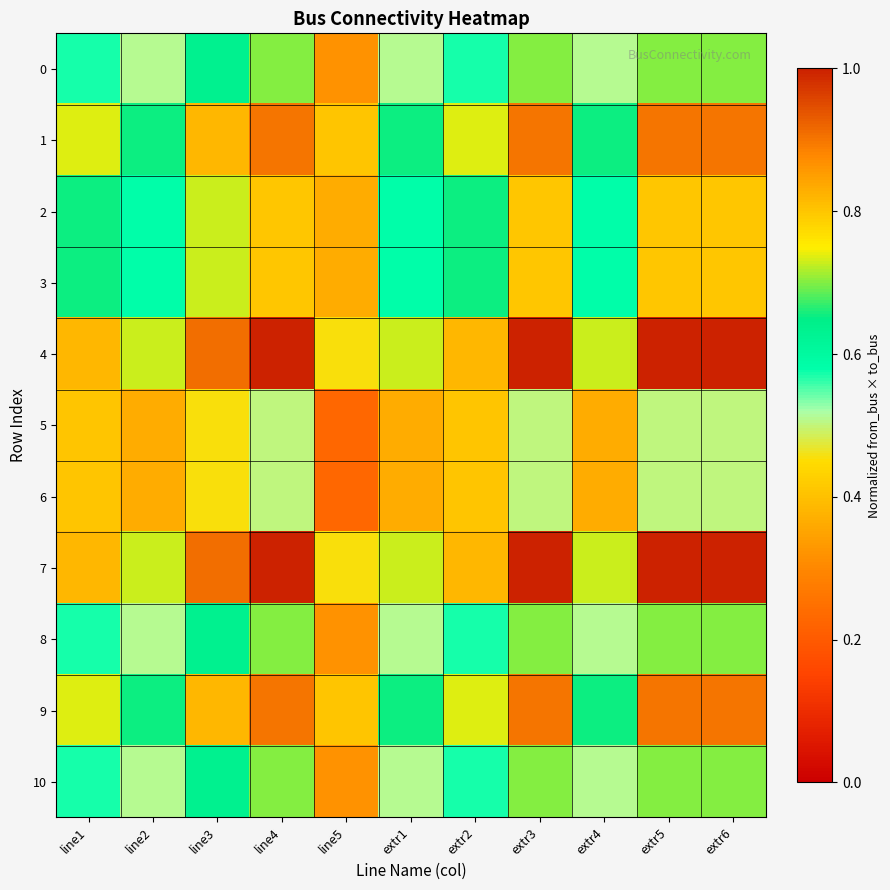

How many distinct data groups are displayed?

11